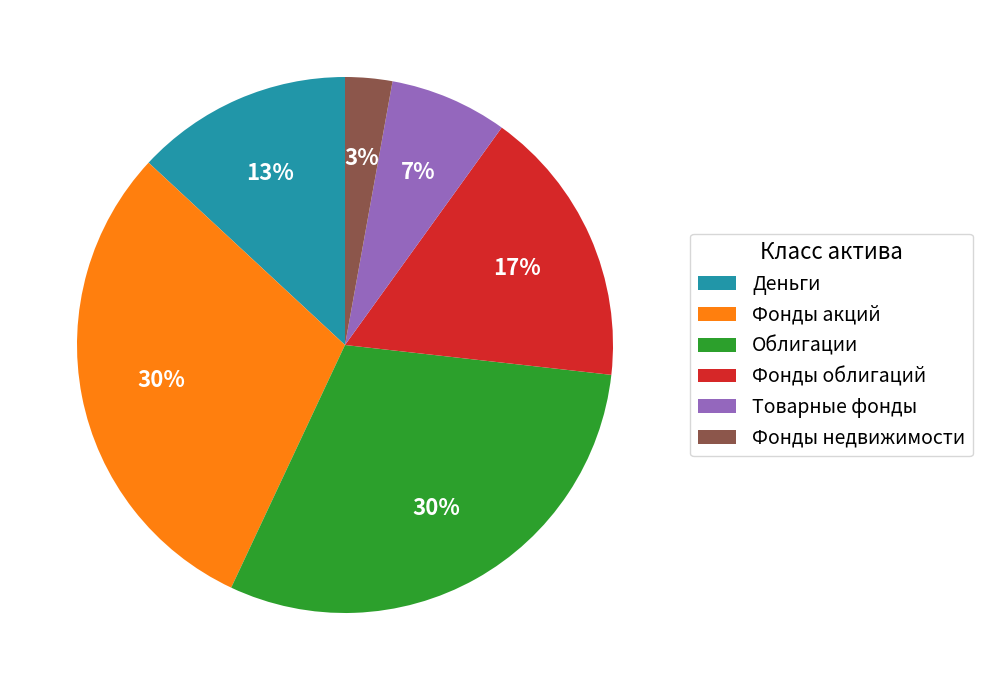

How many segments does this pie chart have?

6